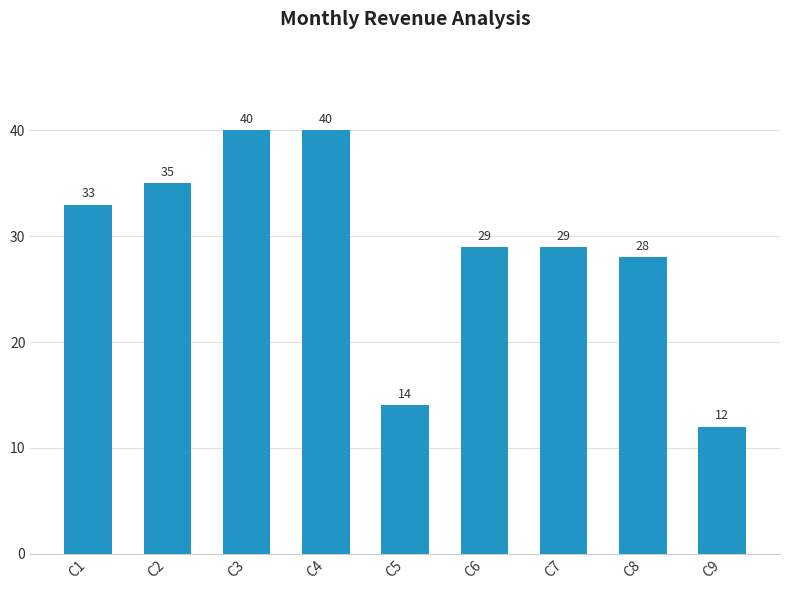

Count the number of categories in the chart.

9